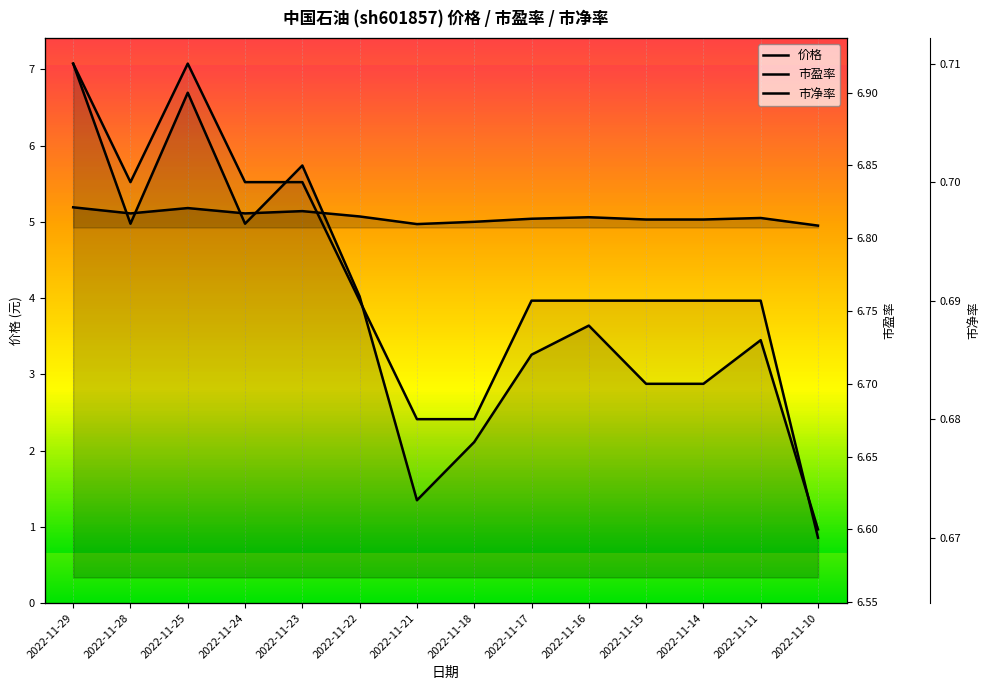

How many series are shown in this chart?

3